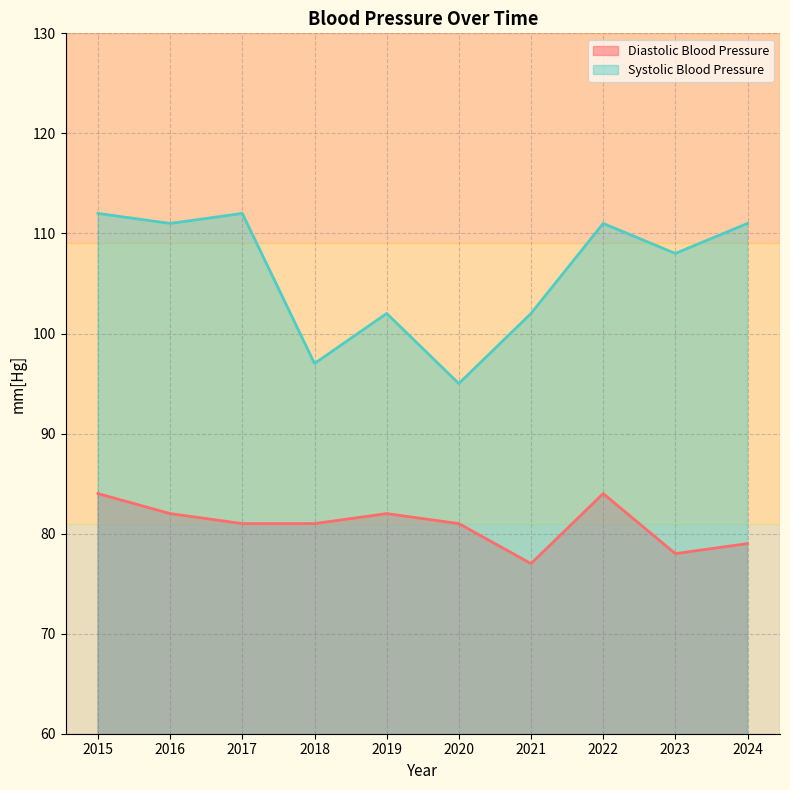

How many distinct data groups are displayed?

2